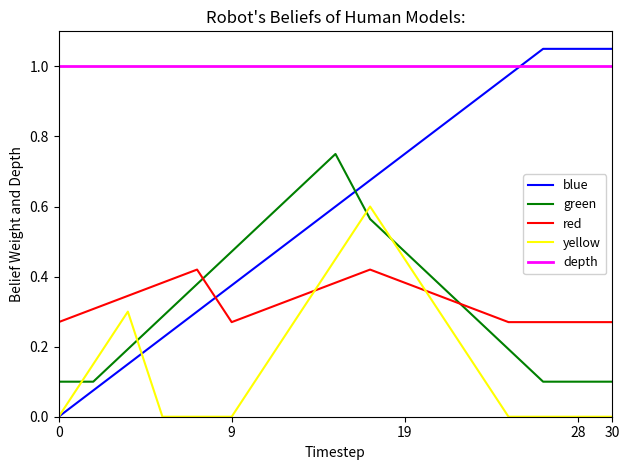

Which series has the largest range (max minus min)?

blue